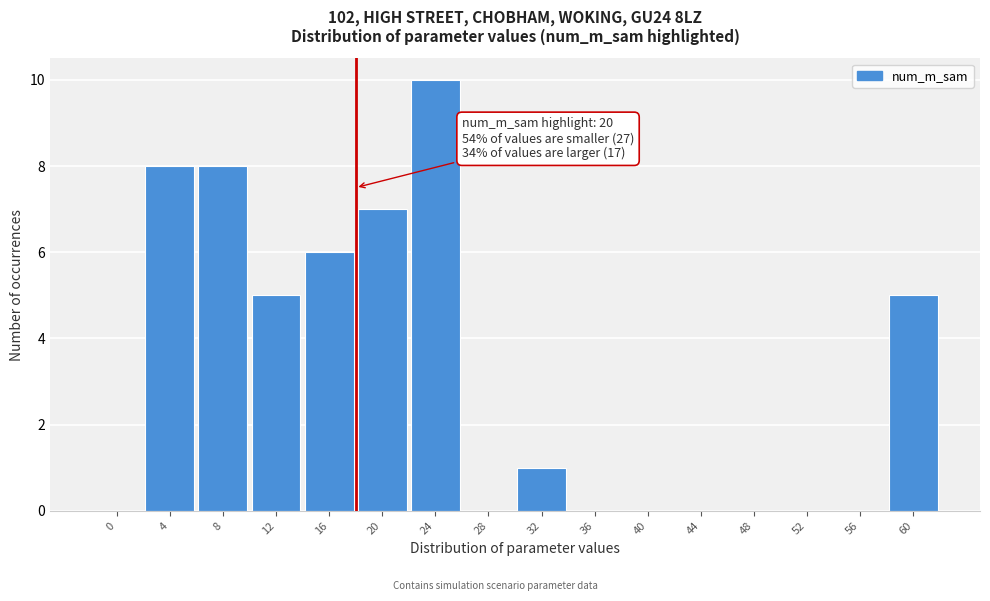

Reading left to right, transcribe all the data shown in this chart.

0=0	4=8	8=8	12=5	16=6	20=7	24=10	28=0	32=1	36=0	40=0	44=0	48=0	52=0	56=0	60=5